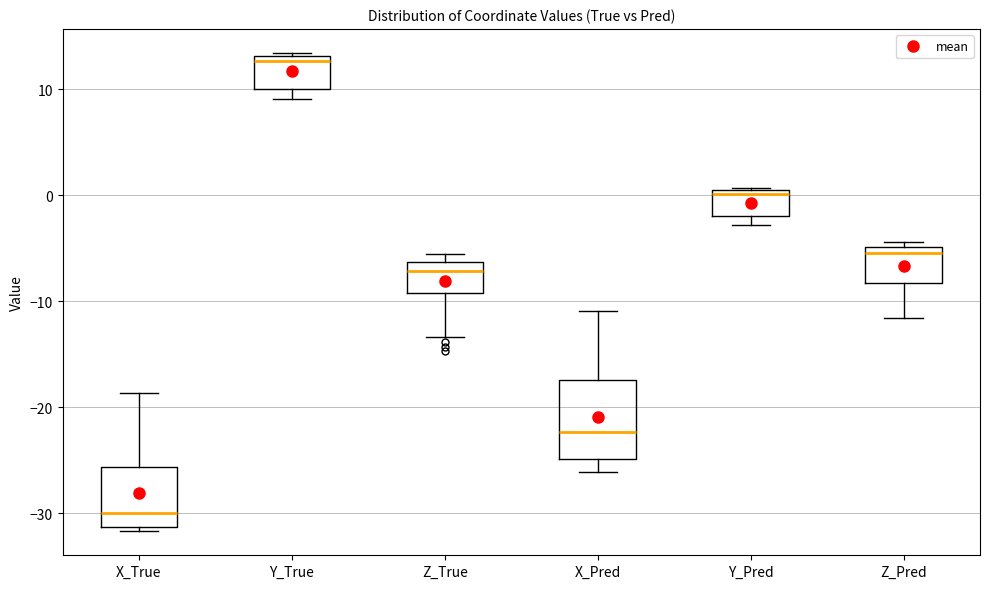

Comparing the boxes themselves (not the whiskers), which one is the tallest?

X_Pred